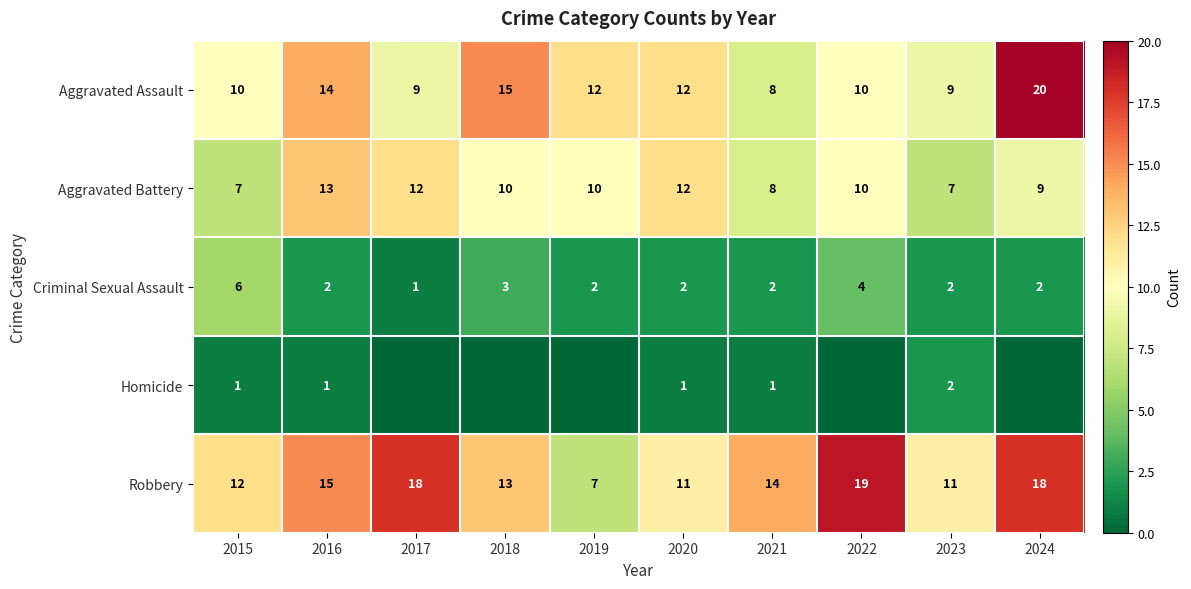

What is the sum of all Aggravated Assault values?

119